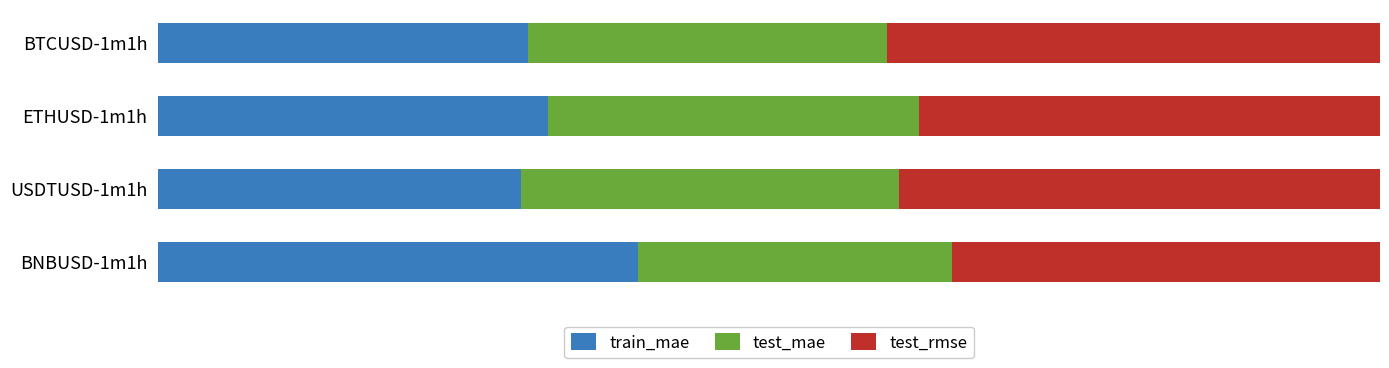

What is the difference between the maximum and minimum values in the train_mae series?

9.6